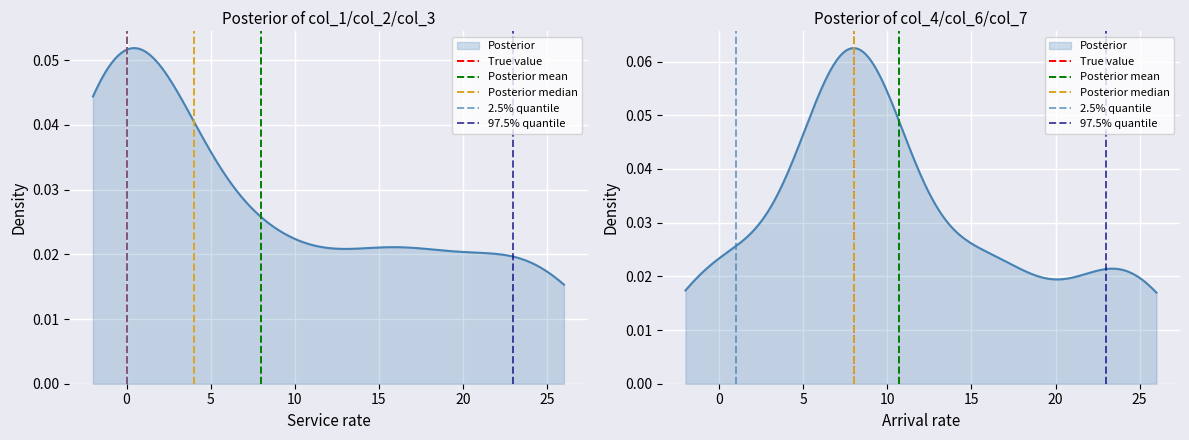

True or false: True value has a value of 1 at −5.

False